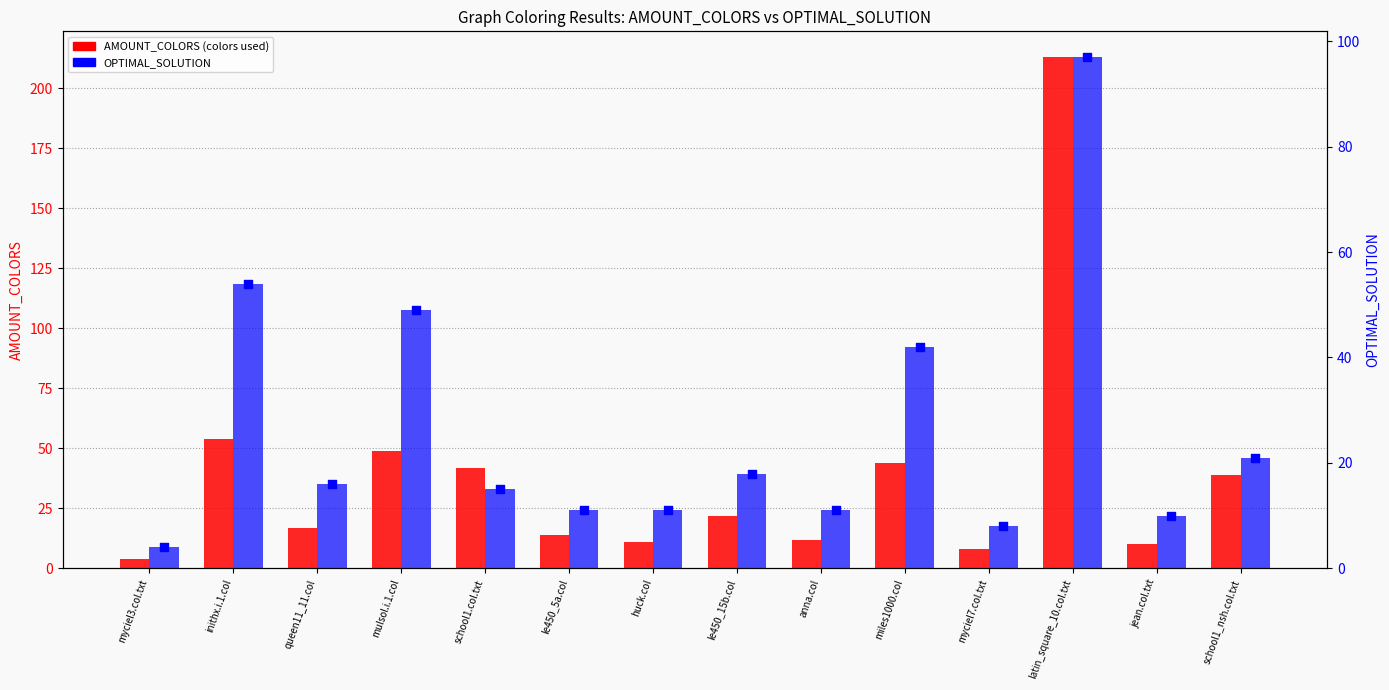

Which series contains the highest Y value?

AMOUNT_COLORS